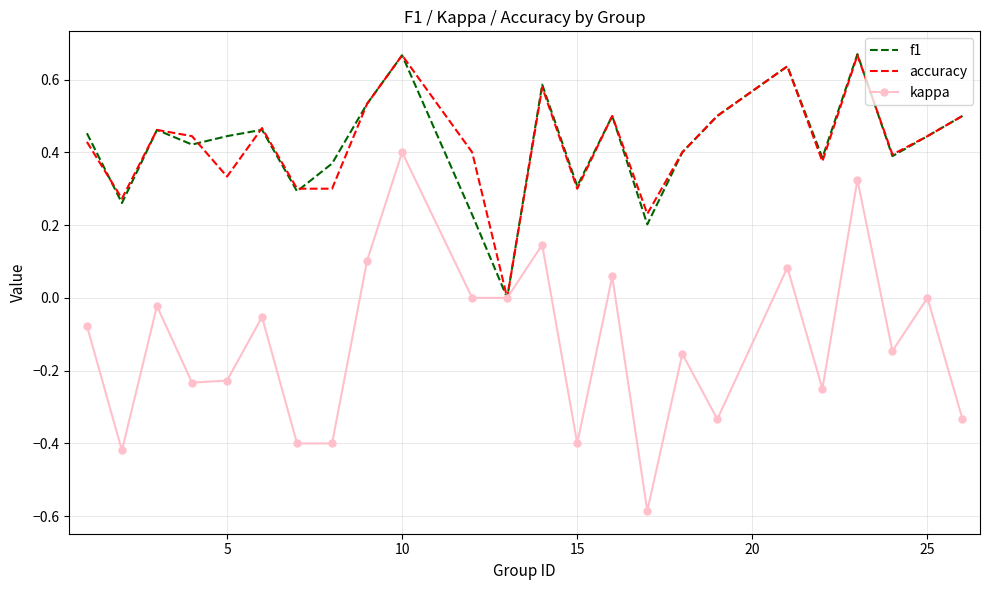

What are all the series names shown in the legend?

f1, accuracy, kappa